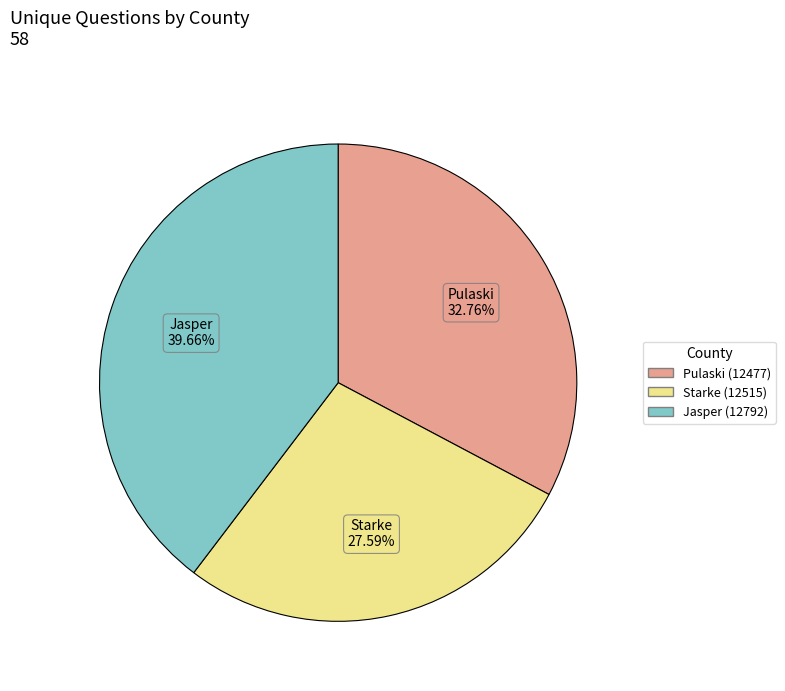

To the nearest percent, what is the difference between the largest and smallest slice percentages?

12%